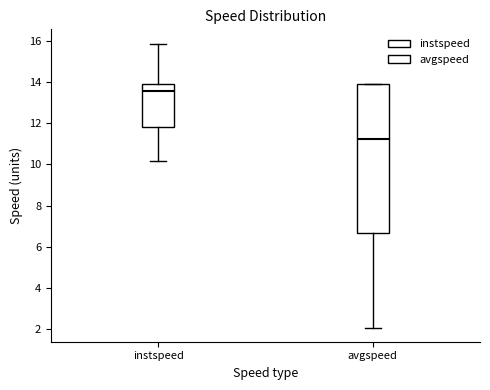

Reading left to right, read every box against the y-axis: the position of its median line, the range the box covers, and the ends of its whiskers. The values are not printed on the chart, so give them approximately, as read against the axis.

instspeed: median 13.6, box 11.8 to 13.8, whiskers 10.2 to 15.8
avgspeed: median 11.2, box 6.6 to 13.8, whiskers 2.0 to 13.8